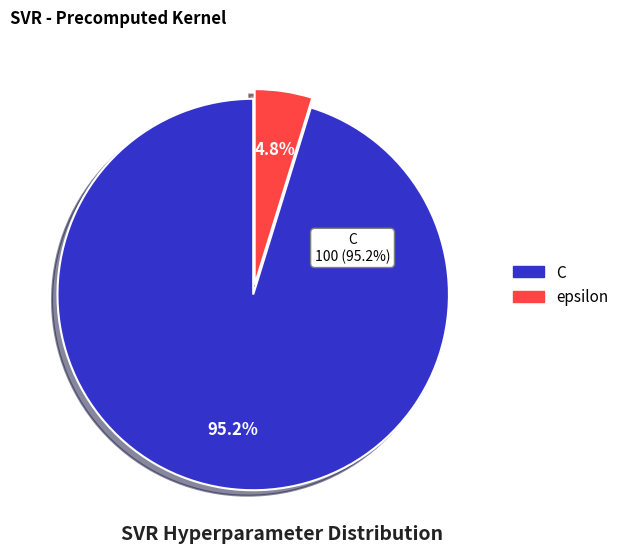

What portion of the pie excludes epsilon?

95.2%